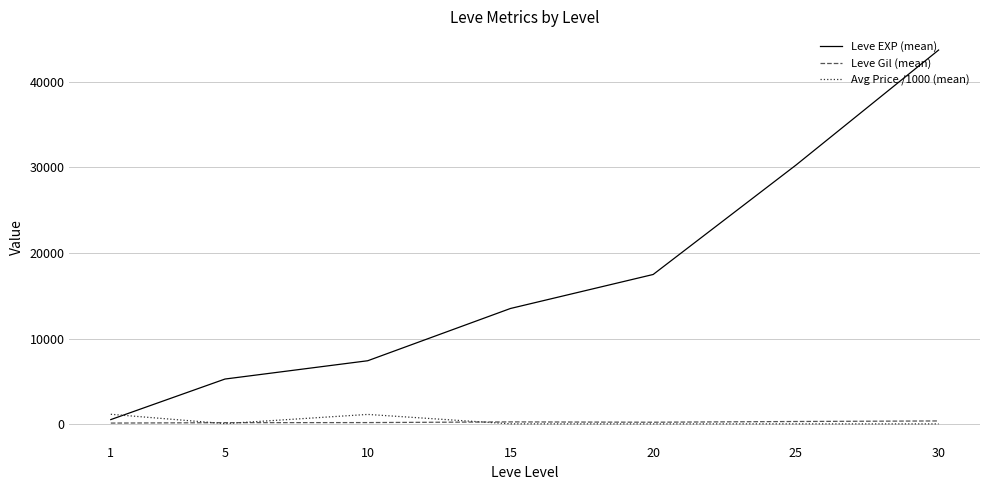

How many values in the Leve Gil (mean) series exceed 214?

4